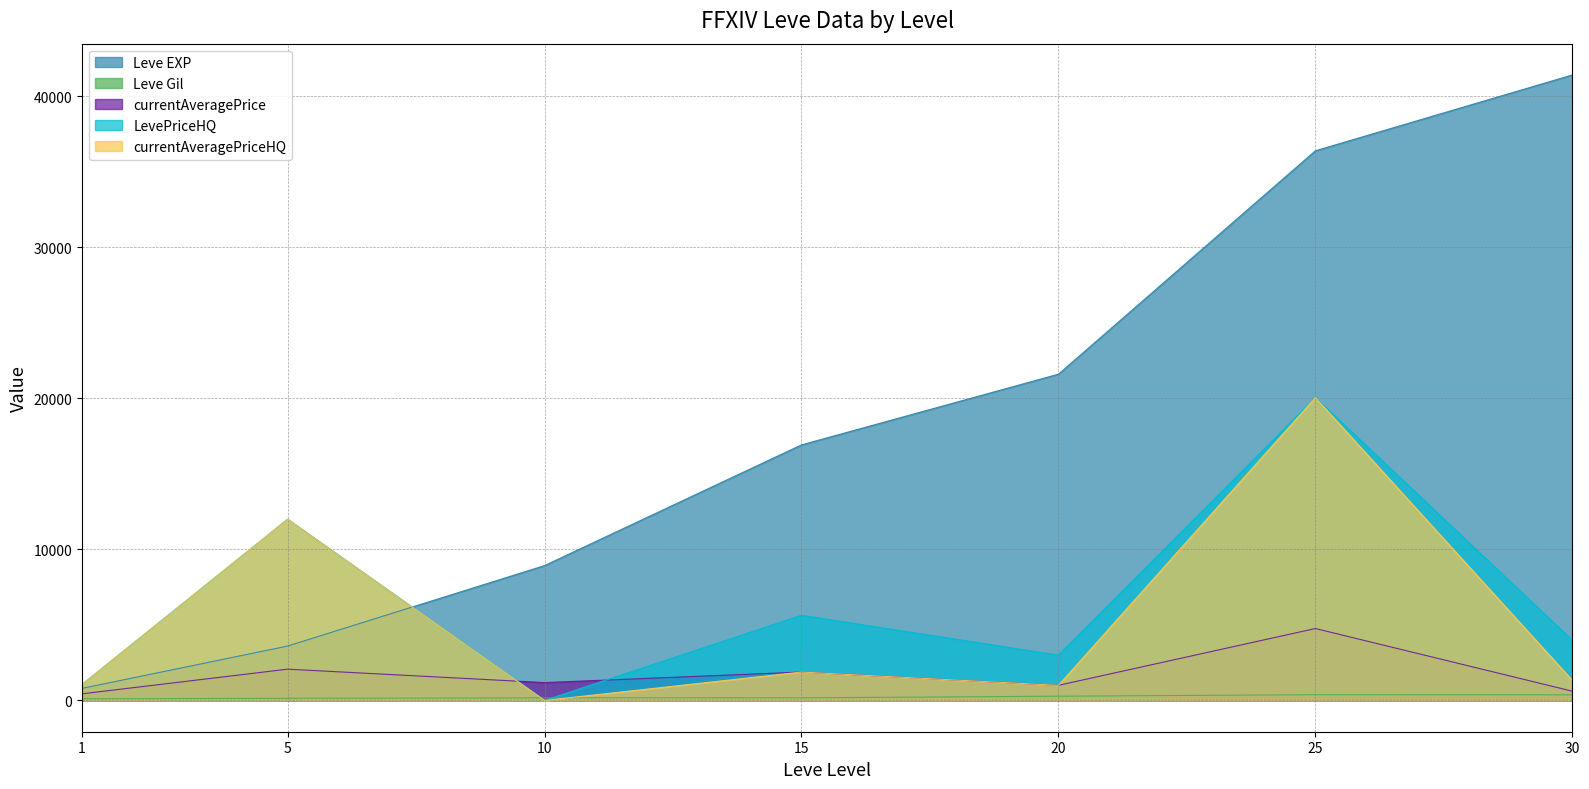

What is the spread (max minus min) of values at 10?

8930.0